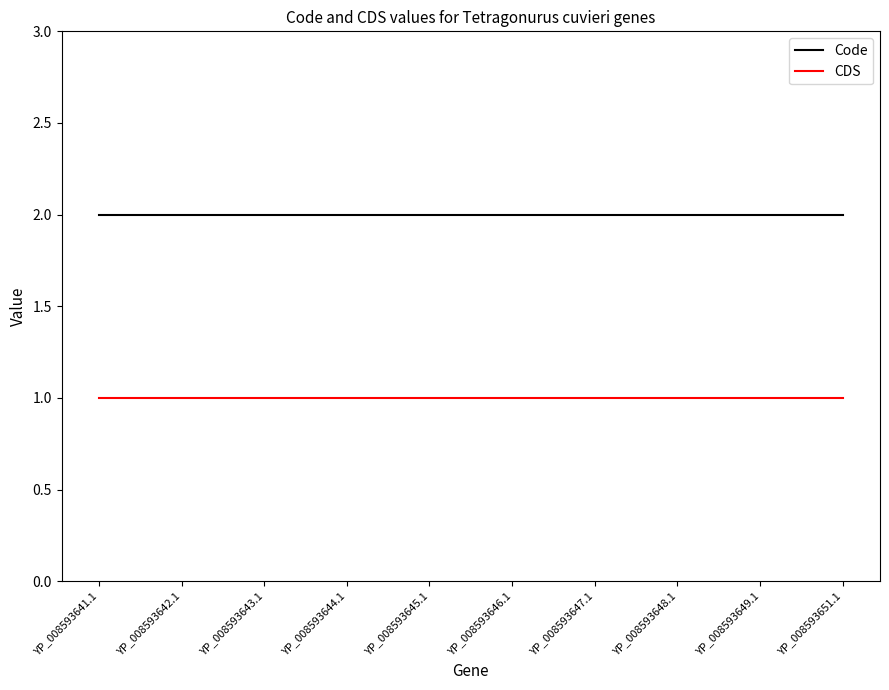

Reading left to right, what are all the values shown in this chart?

Code: YP_008593641.1=2	YP_008593642.1=2	YP_008593643.1=2	YP_008593644.1=2	YP_008593645.1=2	YP_008593646.1=2	YP_008593647.1=2	YP_008593648.1=2	YP_008593649.1=2	YP_008593651.1=2
CDS: YP_008593641.1=1	YP_008593642.1=1	YP_008593643.1=1	YP_008593644.1=1	YP_008593645.1=1	YP_008593646.1=1	YP_008593647.1=1	YP_008593648.1=1	YP_008593649.1=1	YP_008593651.1=1